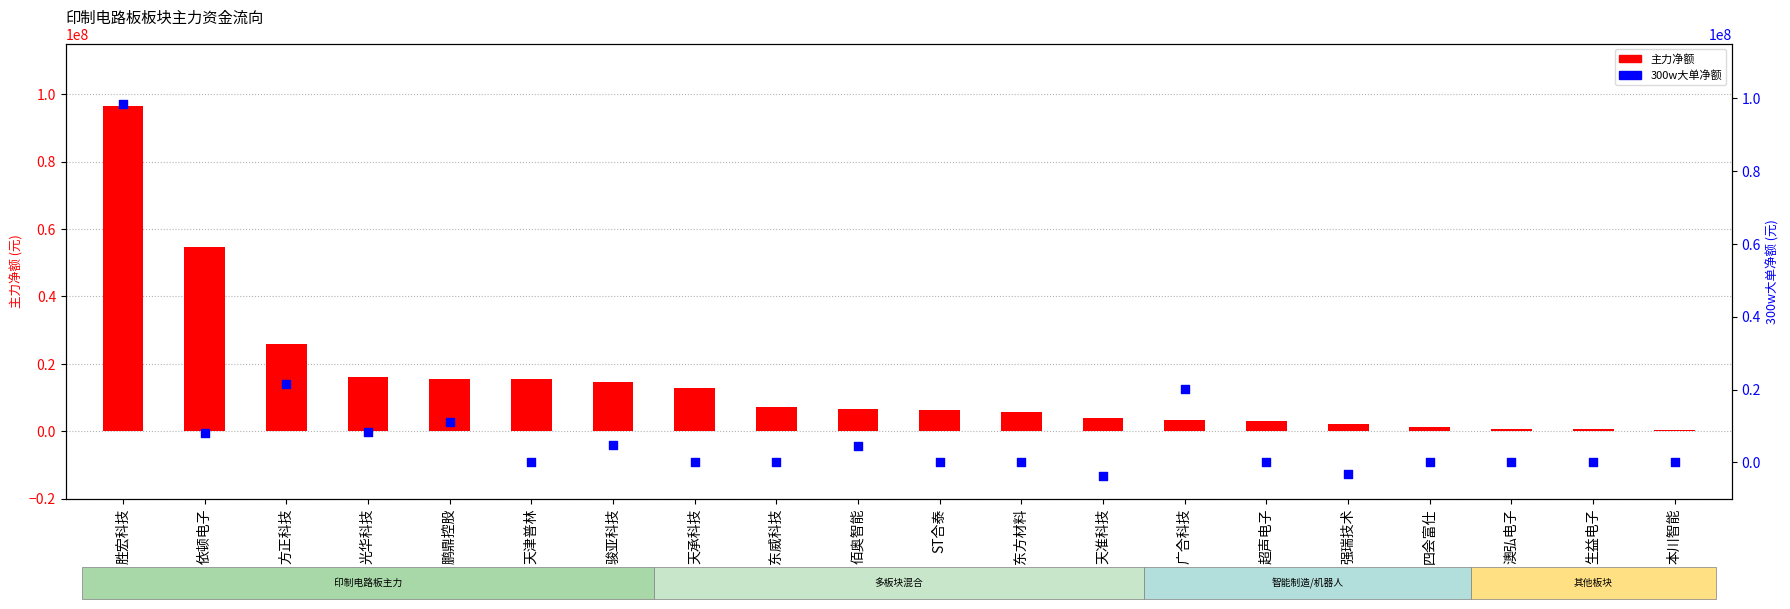

At which category is the sum across all series the highest?

胜宏科技